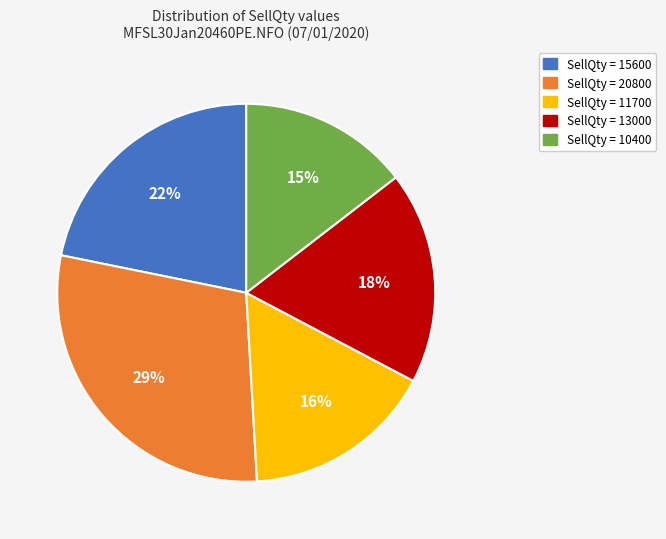

True or false: SellQty = 10400 accounts for 26% of the total.

False